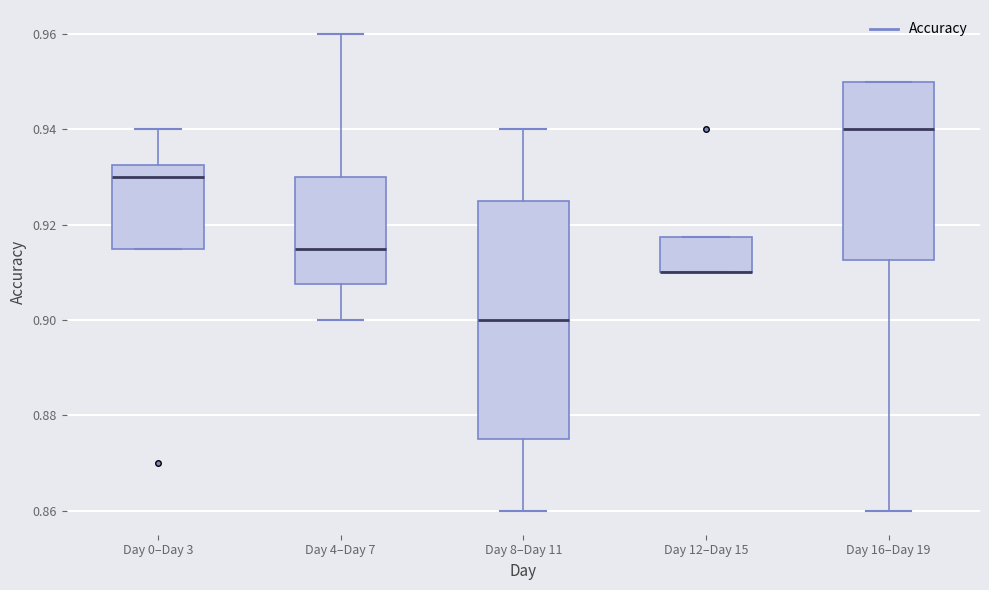

Which box is the tallest, from its lower edge to its upper edge?

Day 8–Day 11